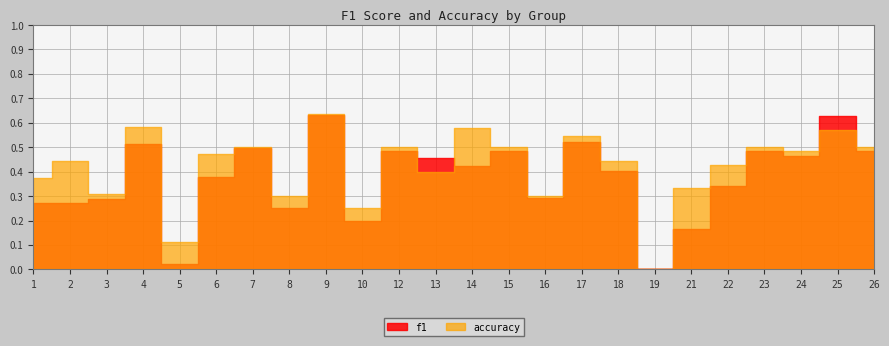

Does the chart have visible grid lines?

Yes